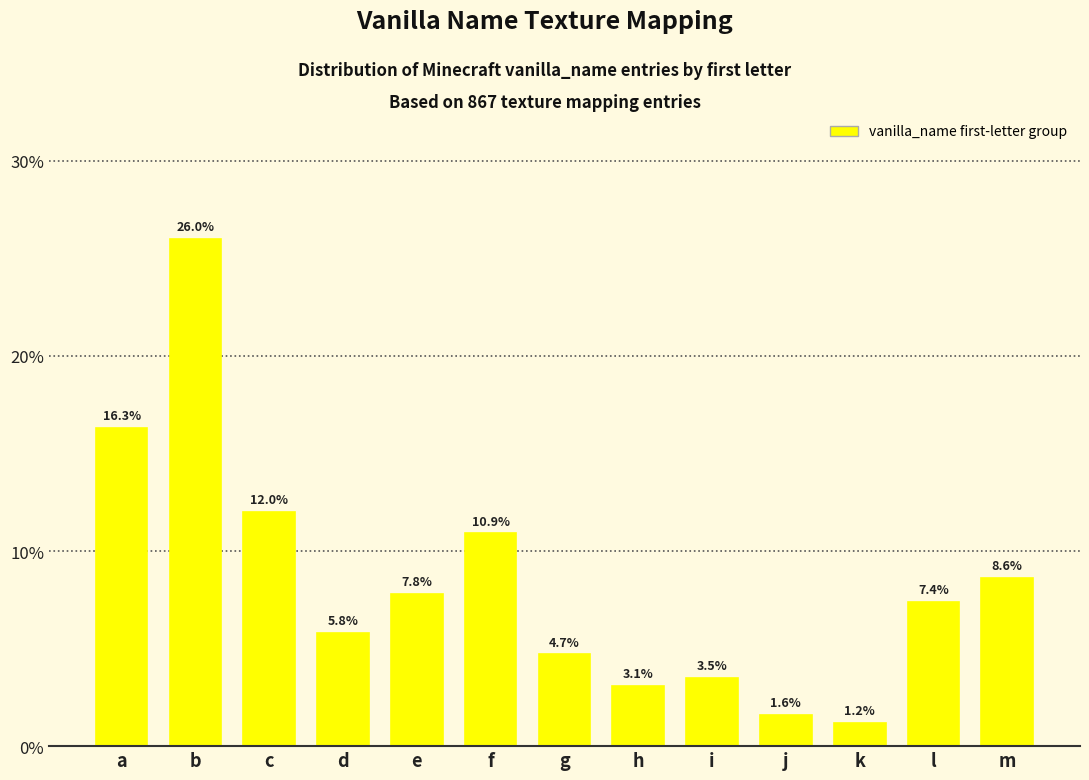

Reading left to right, transcribe all the data shown in this chart.

16.3	26.0	12.0	5.8	7.8	10.9	4.7	3.1	3.5	1.6	1.2	7.4	8.6